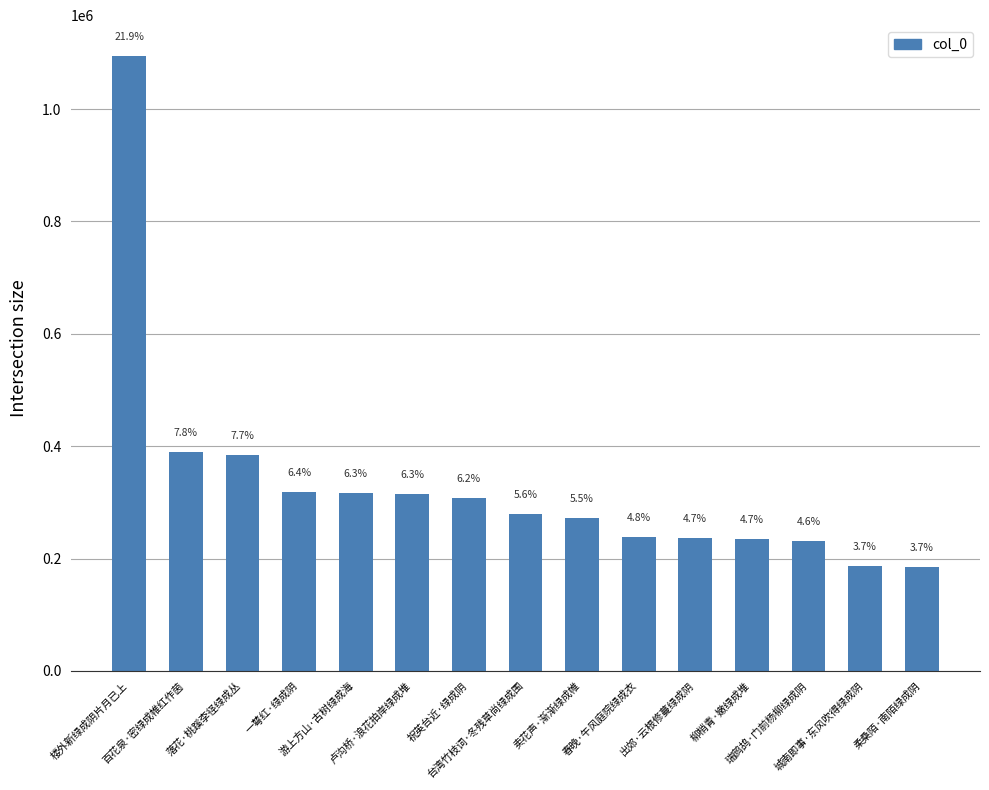

Does the chart contain any negative values?

No